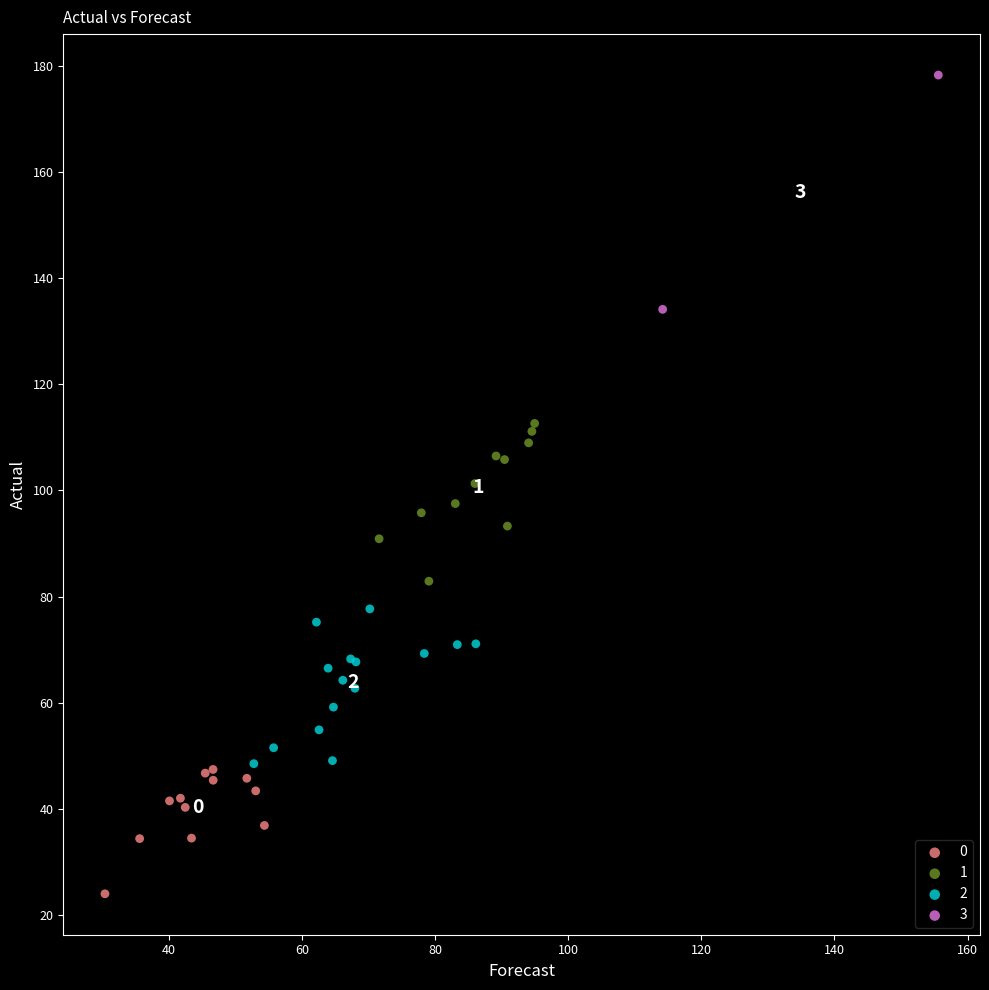

Which series contains the highest Y value?

3